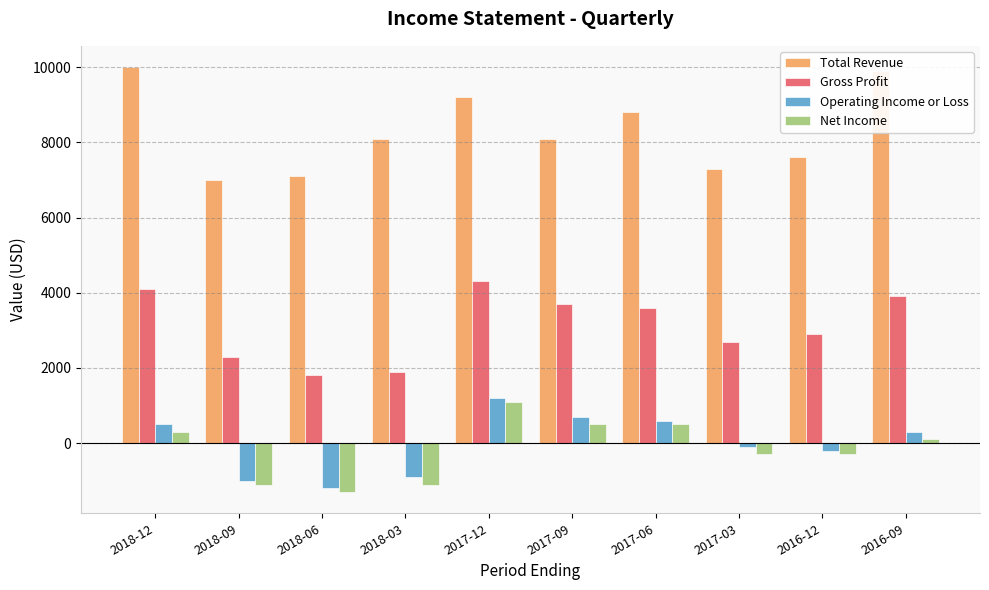

What is the smallest value displayed?

-1300